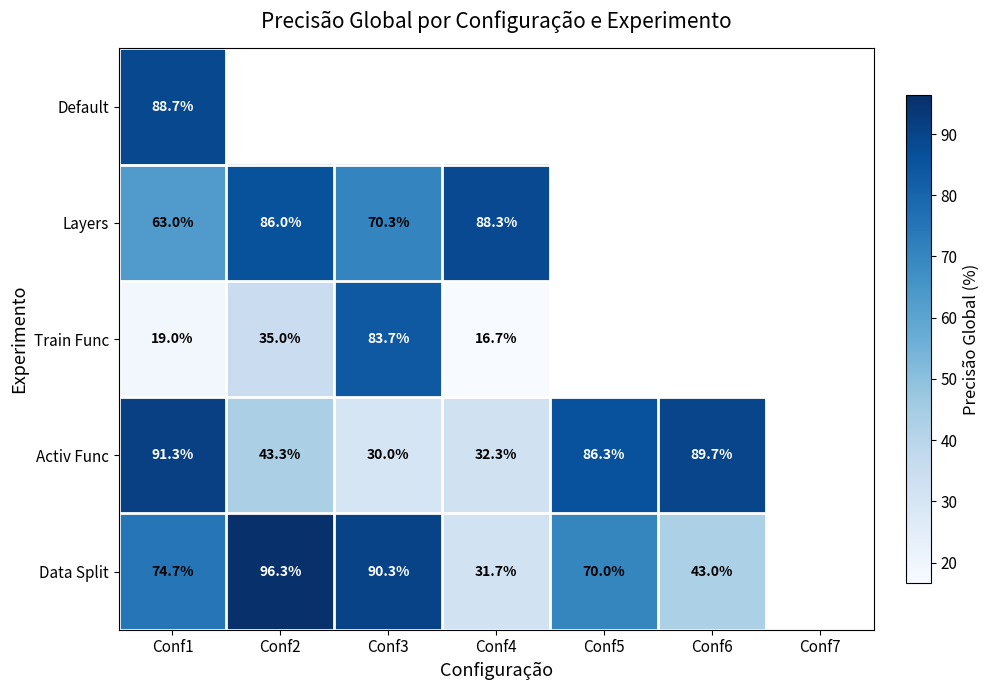

The Train Func series shows 35.0 at Conf2. True or false?

True